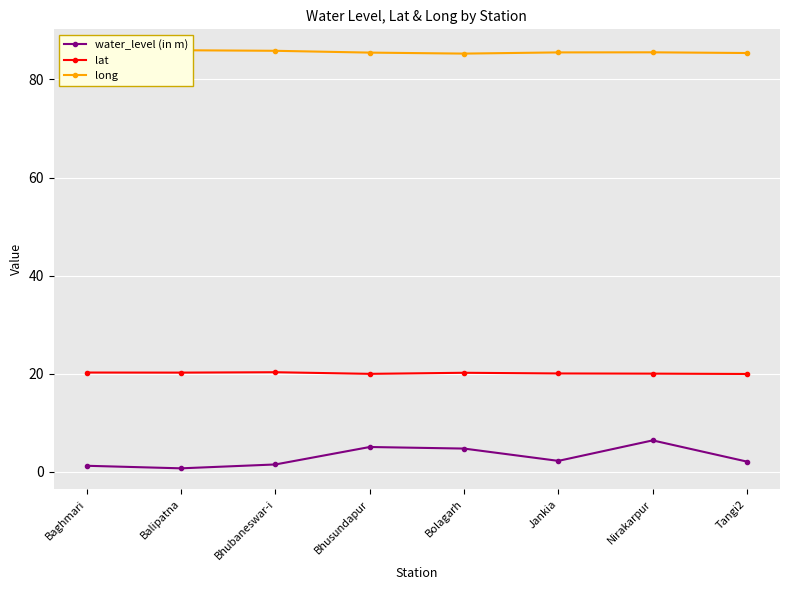

What is the label of the 8th point from the right?

Baghmari